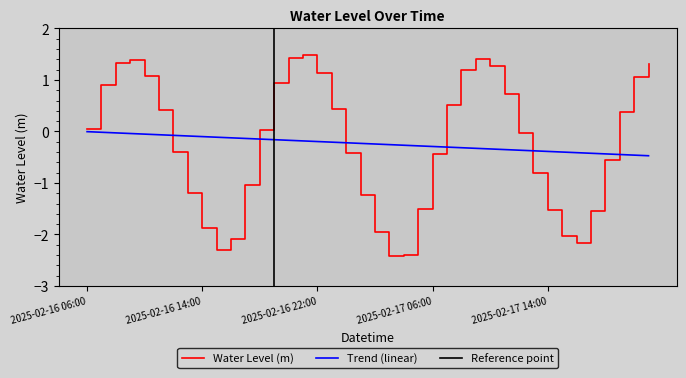

What is the minimum value for Water Level (m)?

-2.4